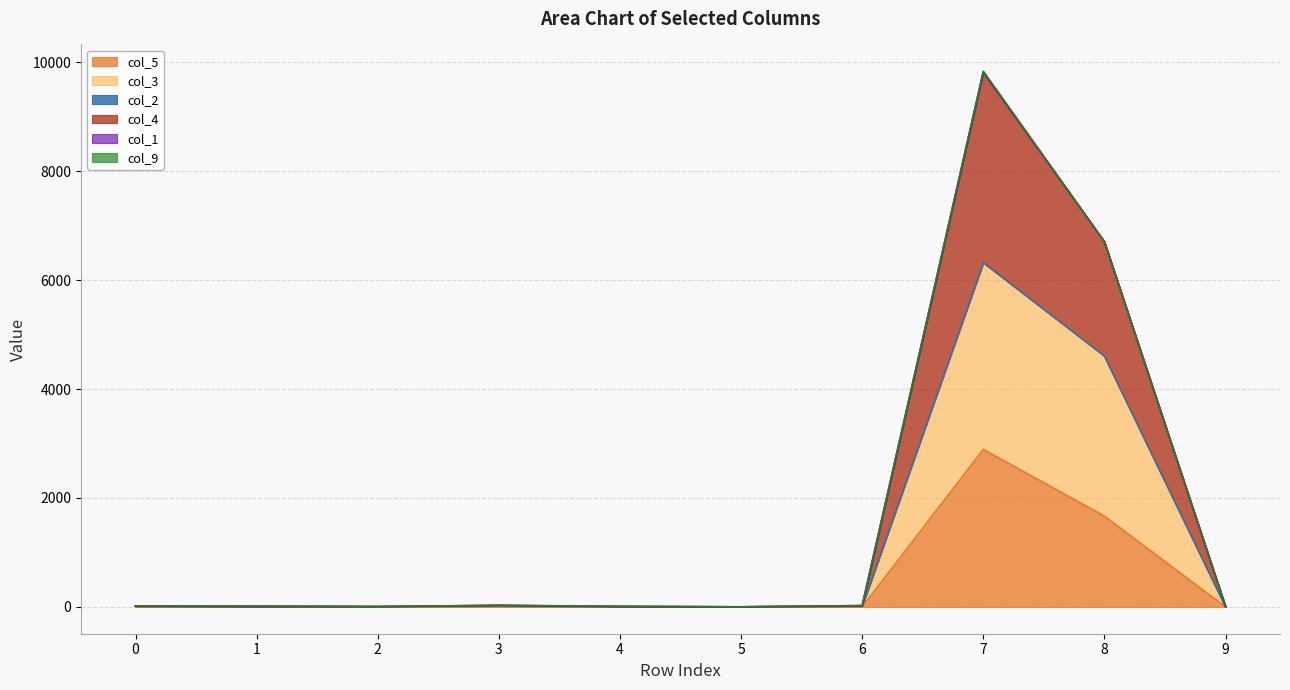

What is the total value across all series at 1?

16